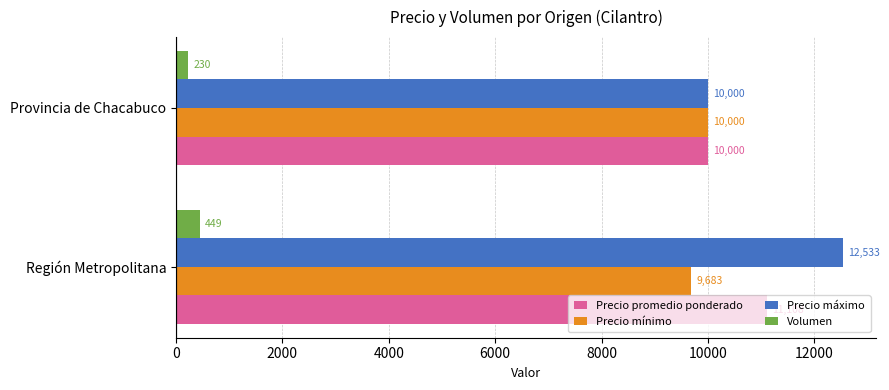

Which series has the largest range (max minus min)?

Precio máximo